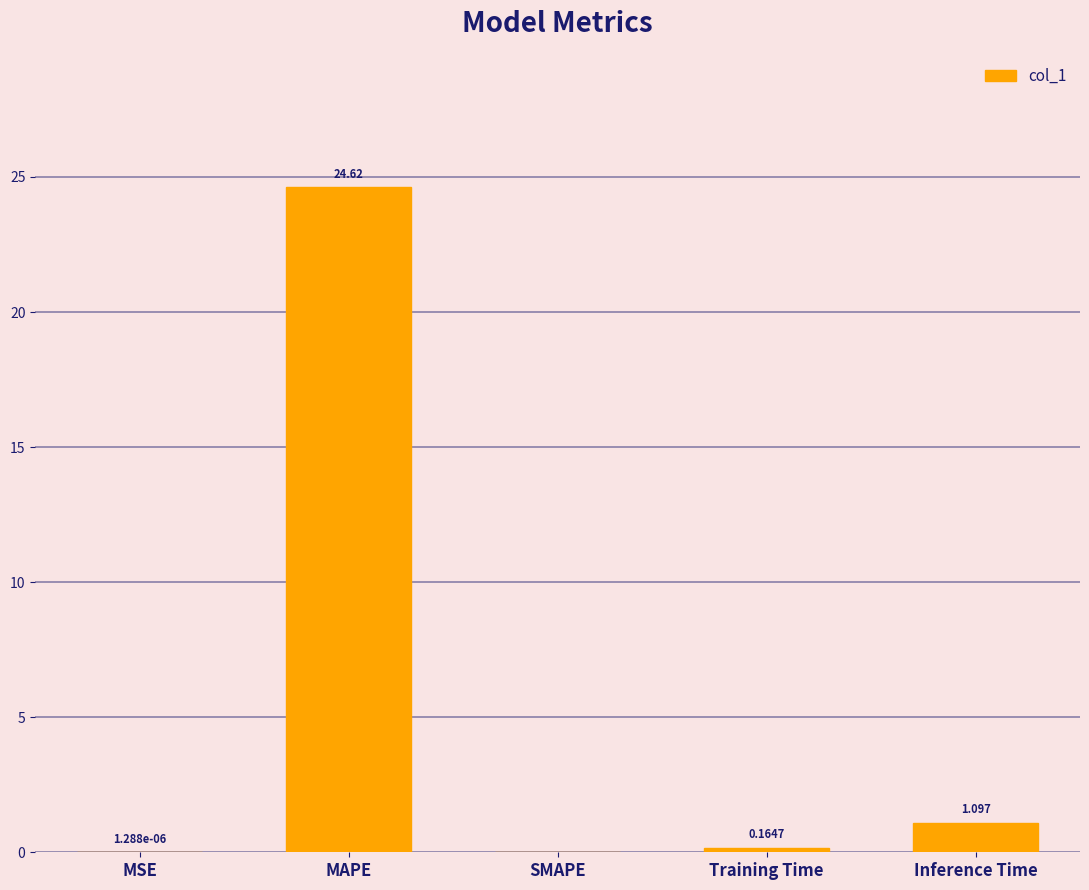

What is the maximum value shown in the chart?

24.6